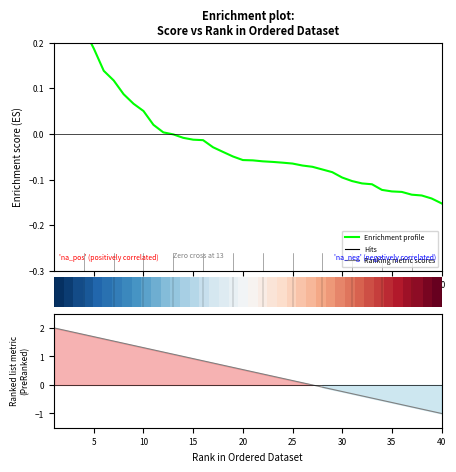

What is the spread (max minus min) of values at 15?

1.7